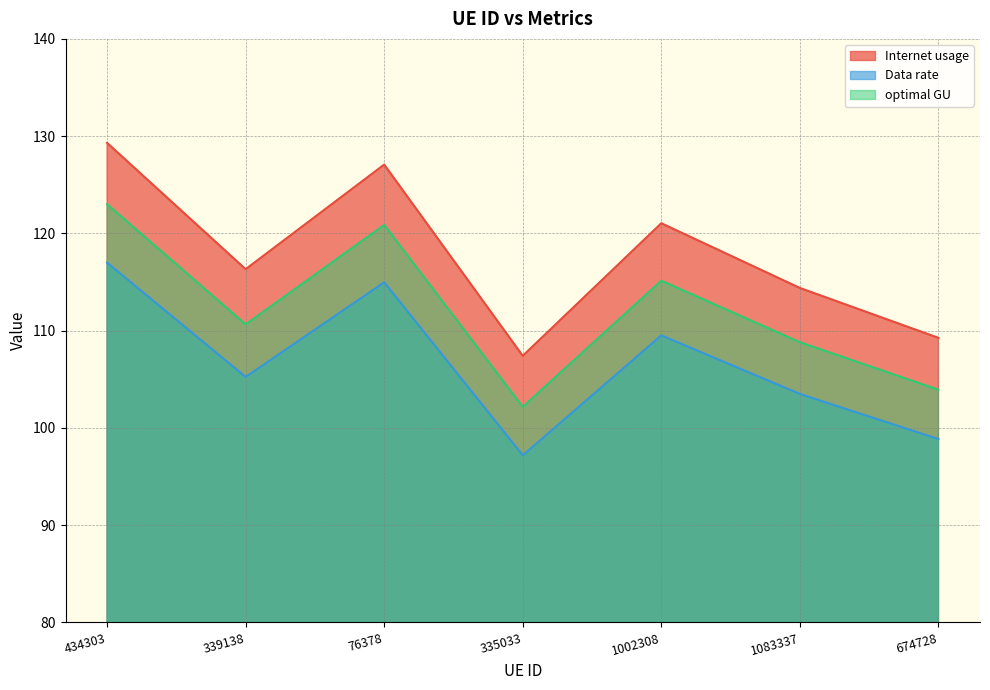

What is the difference between the Data rate values at 76378 and 434303?

2.0